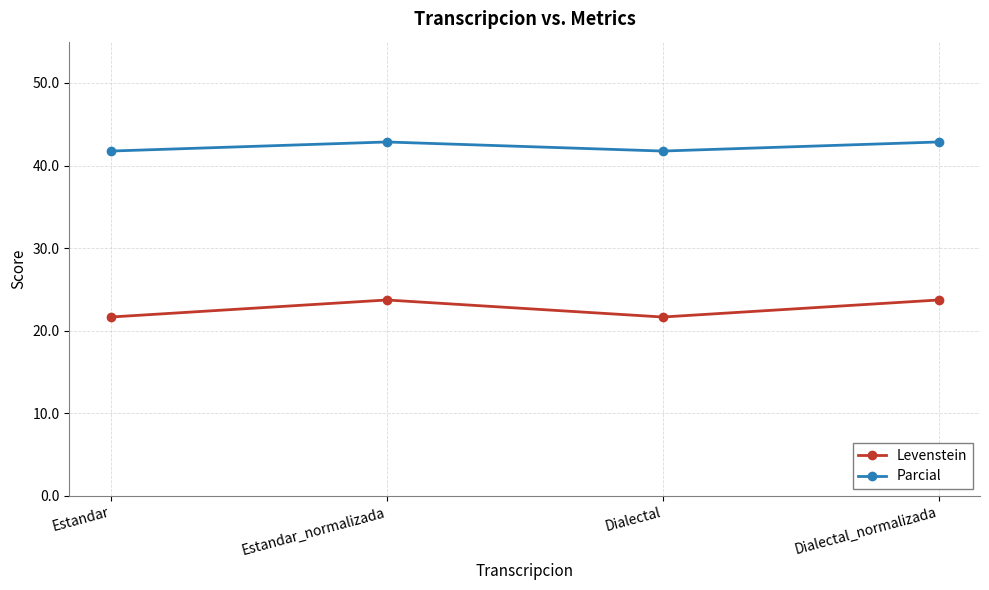

What is the total value across all series at Estandar_normalizada?

66.6